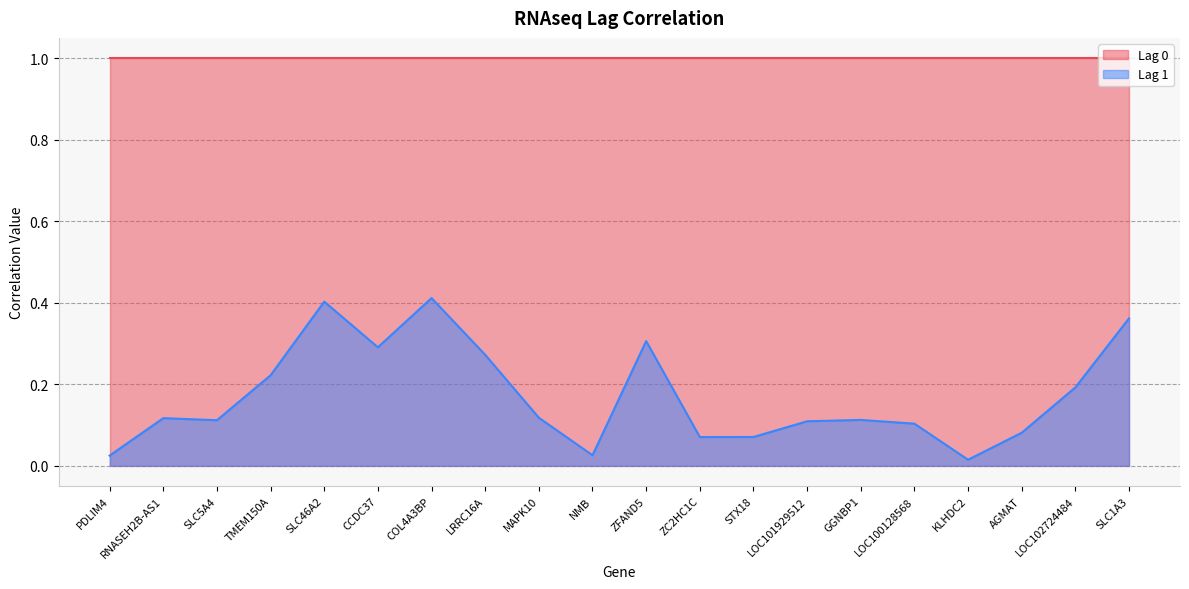

How many interior local valleys (lower than both neighbors) does the data have?

5